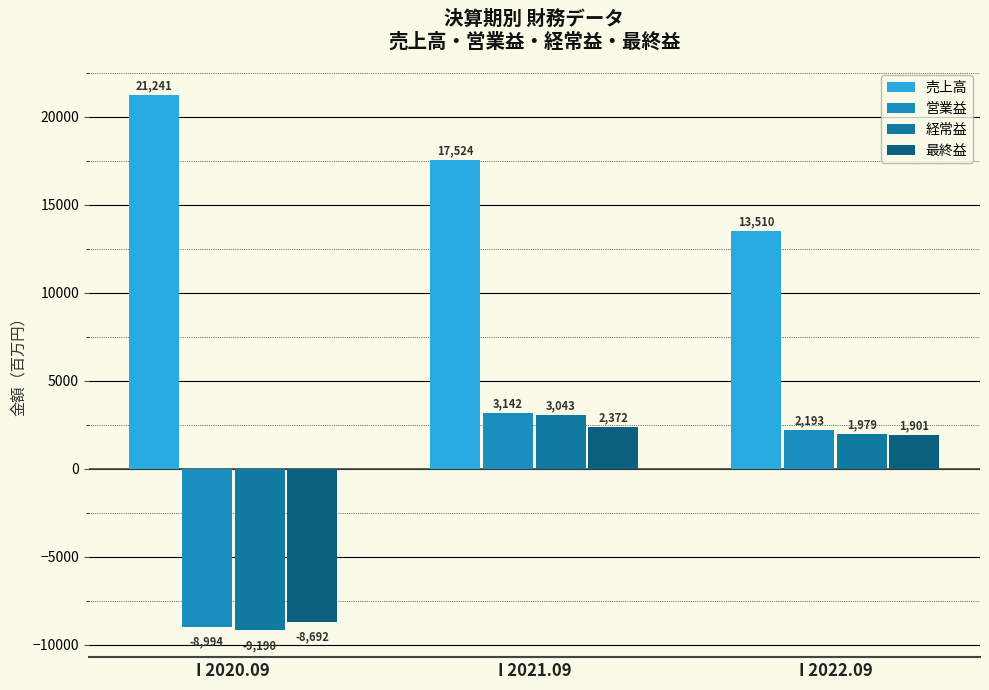

Where does the 営業益 series first go above 2193?

I 2021.09